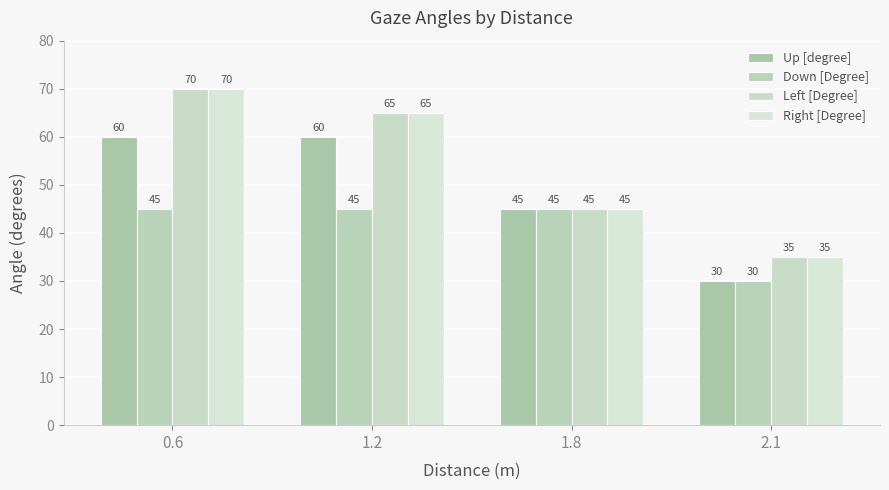

What is the minimum value for Left [Degree]?

35